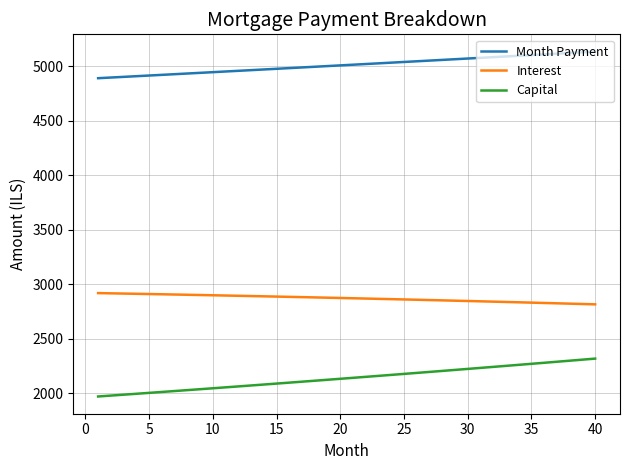

List the series in order of their peak value, highest first.

Month Payment, Interest, Capital